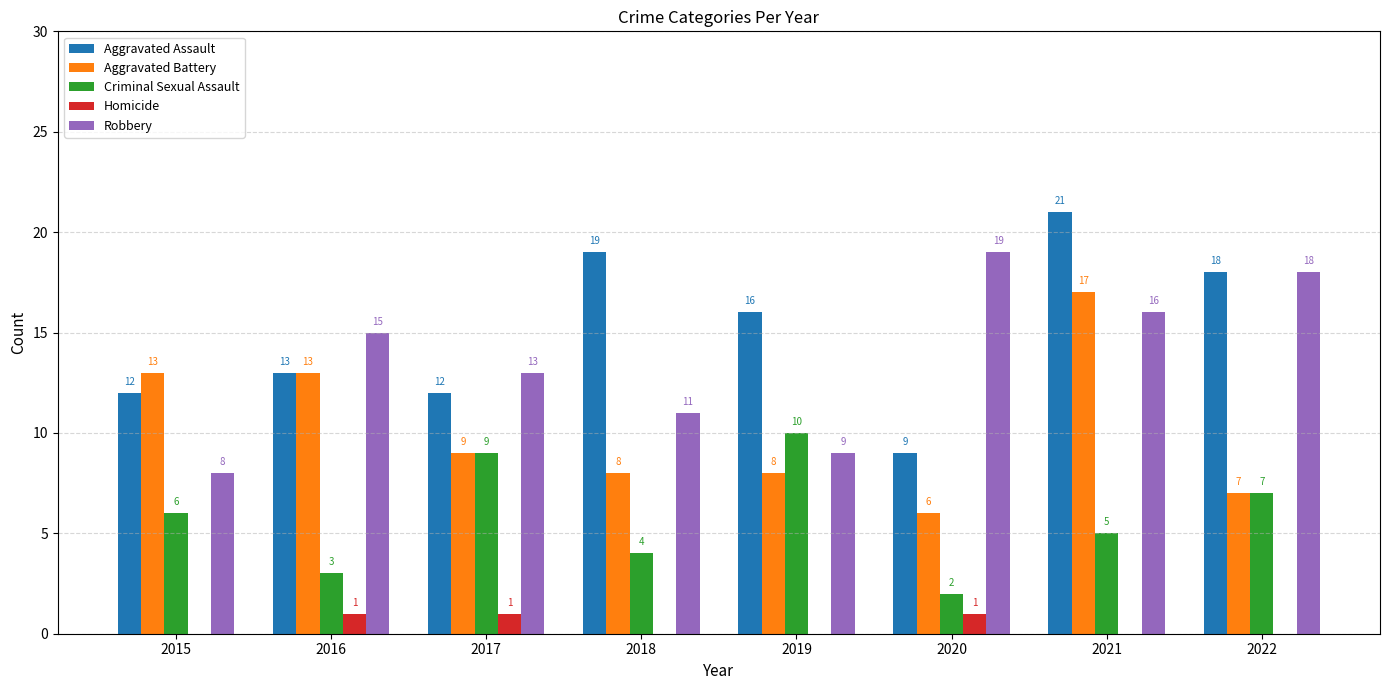

Is the value of Aggravated Battery at 2016 greater than the value of Homicide at 2018?

Yes